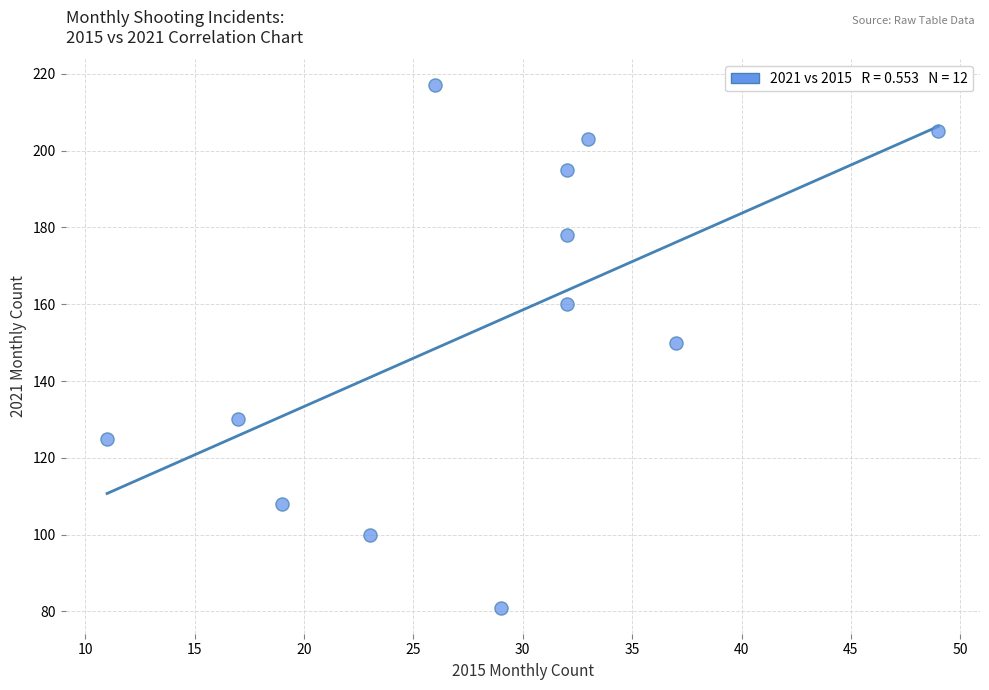

What is the average Y value?

154